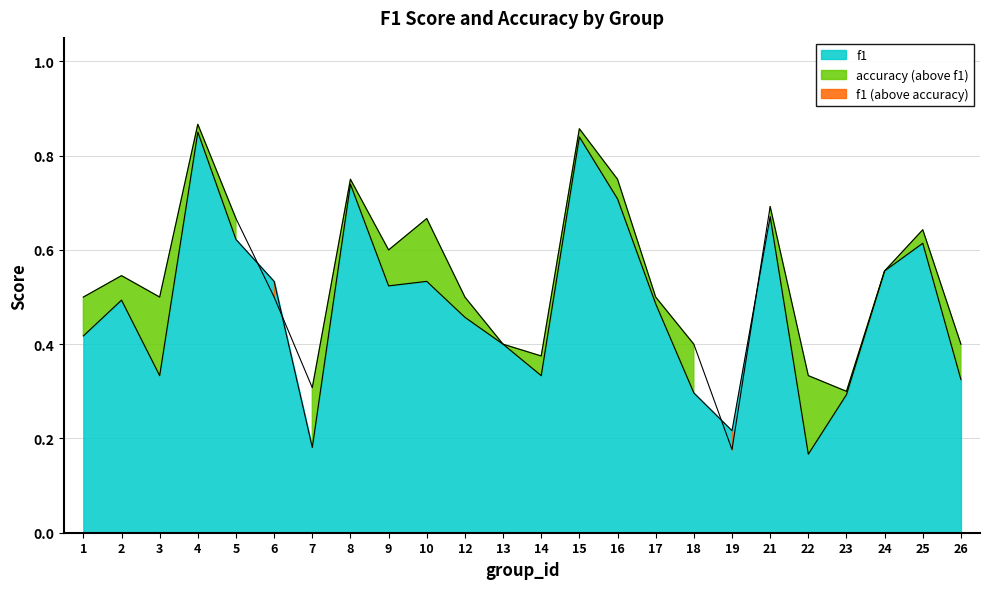

What is the value of the accuracy point at the 5th from the left?

0.7